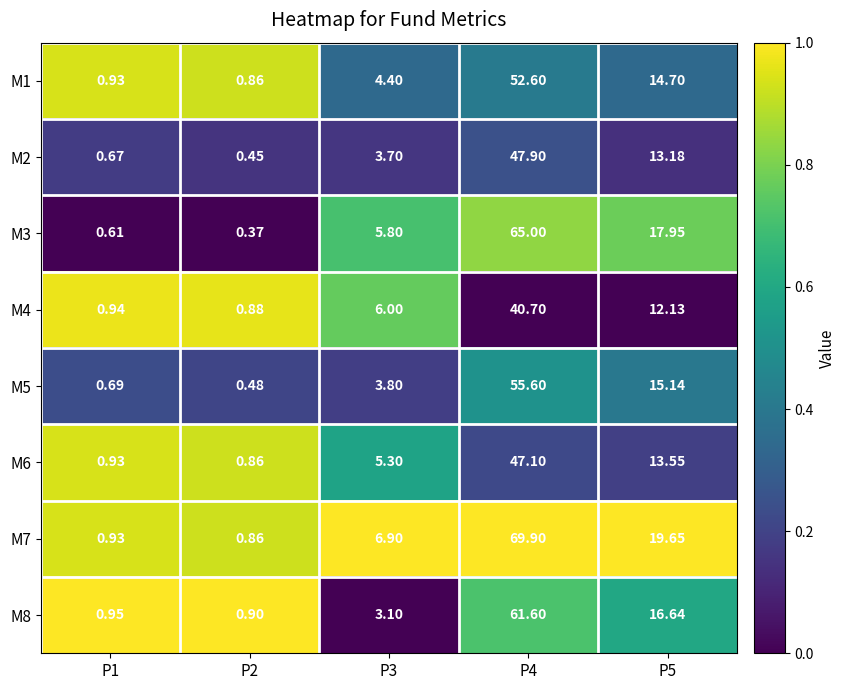

At how many categories does at least one series exceed 0?

5